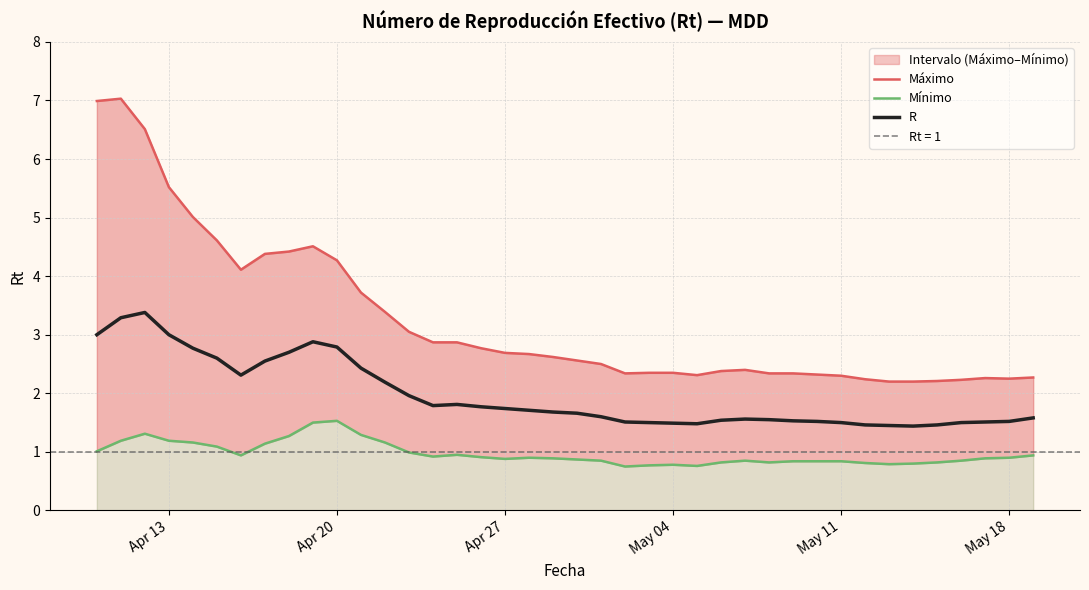

What are all the series names shown in the legend?

Máximo, Mínimo, R